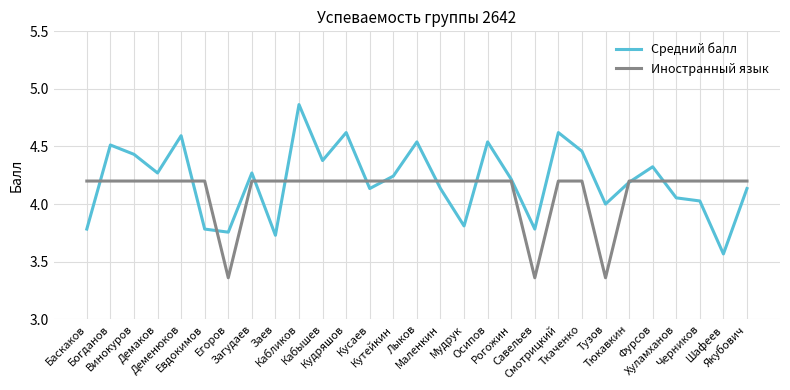

Which series has the widest spread of values?

Средний балл